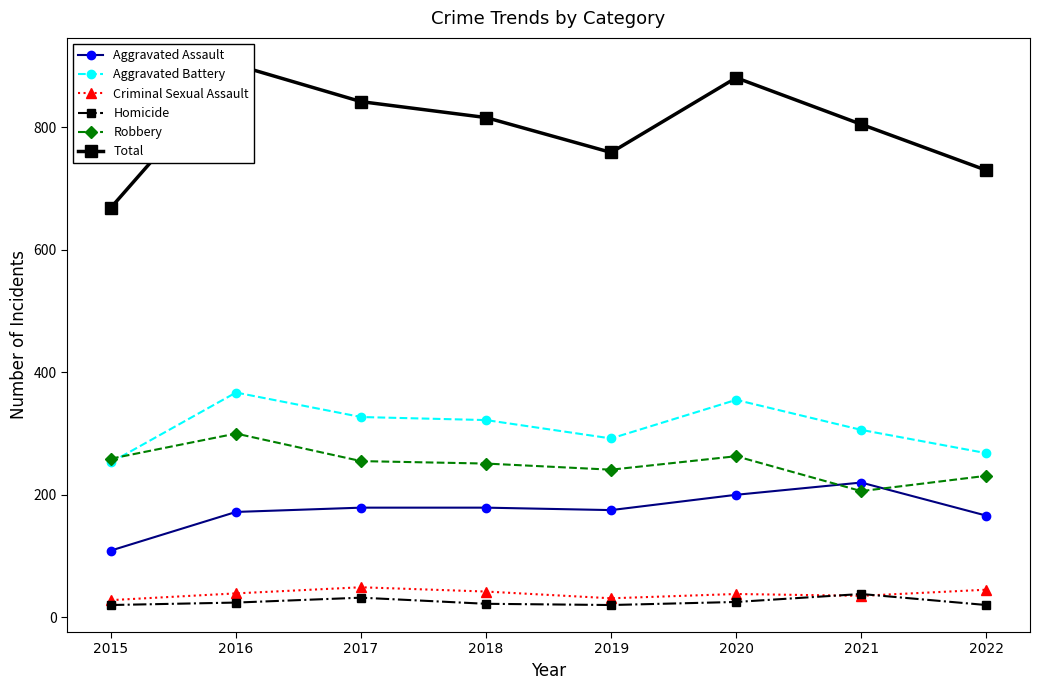

At how many categories does at least one series exceed 691?

7